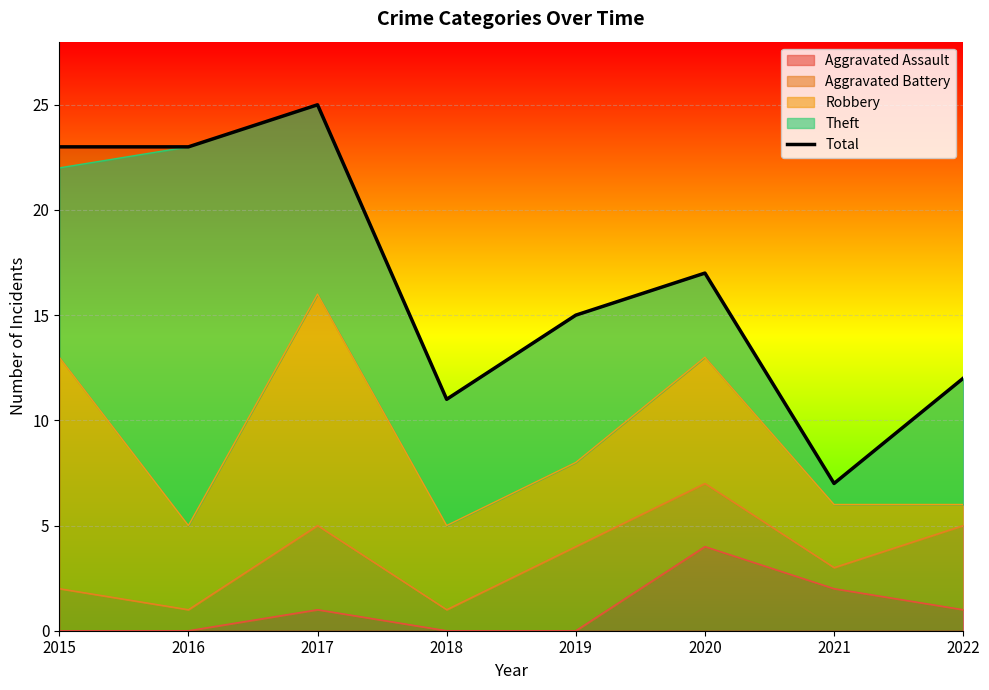

Rank the categories by value from highest to lowest.

2017, 2015, 2016, 2020, 2019, 2022, 2018, 2021